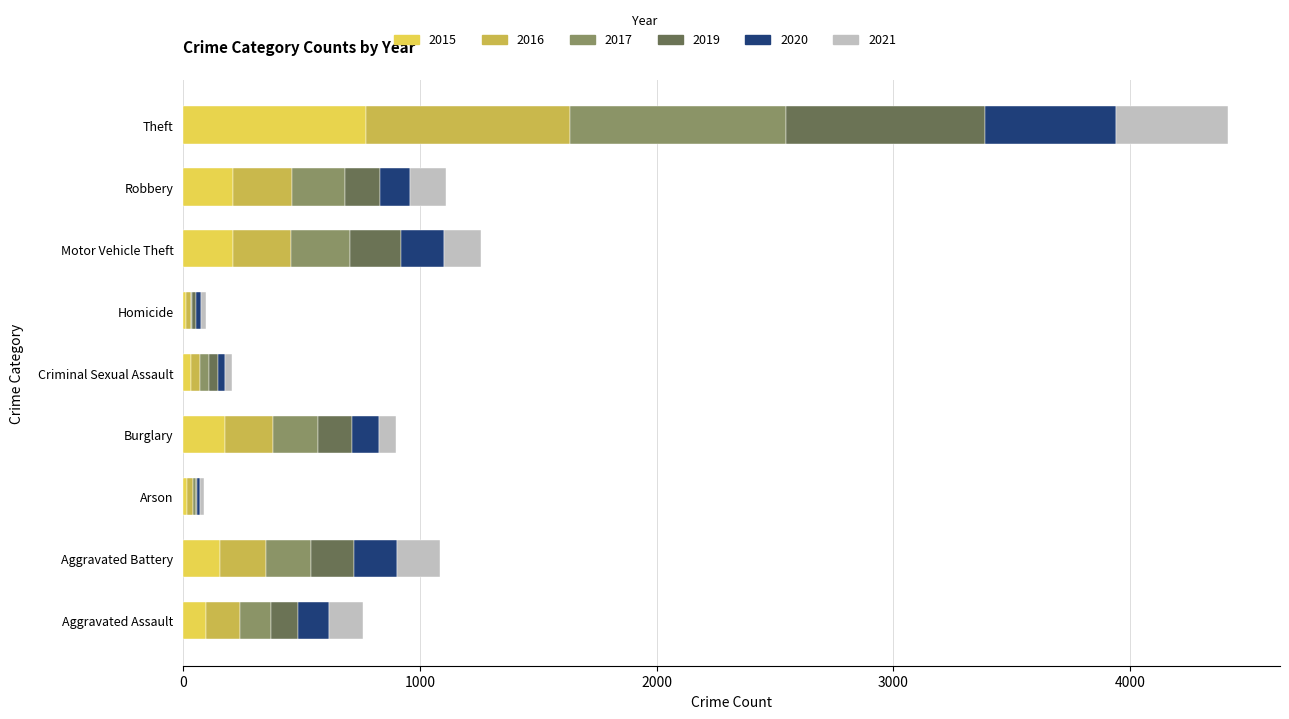

Is it true that 2015 equals 456 at Theft?

False